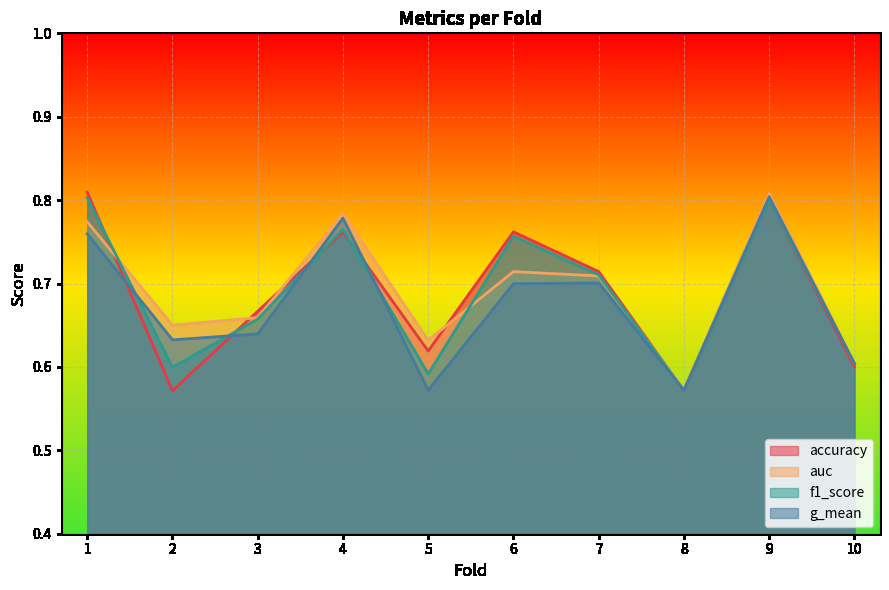

Reading left to right, list all the values displayed in this chart.

accuracy: 1=0.8	2=0.6	3=0.7	4=0.8	5=0.6	6=0.8	7=0.7	8=0.6	9=0.8	10=0.6
auc: 1=0.8	2=0.7	3=0.7	4=0.8	5=0.6	6=0.7	7=0.7	8=0.6	9=0.8	10=0.6
f1_score: 1=0.8	2=0.6	3=0.7	4=0.8	5=0.6	6=0.8	7=0.7	8=0.6	9=0.8	10=0.6
g_mean: 1=0.8	2=0.6	3=0.6	4=0.8	5=0.6	6=0.7	7=0.7	8=0.6	9=0.8	10=0.6